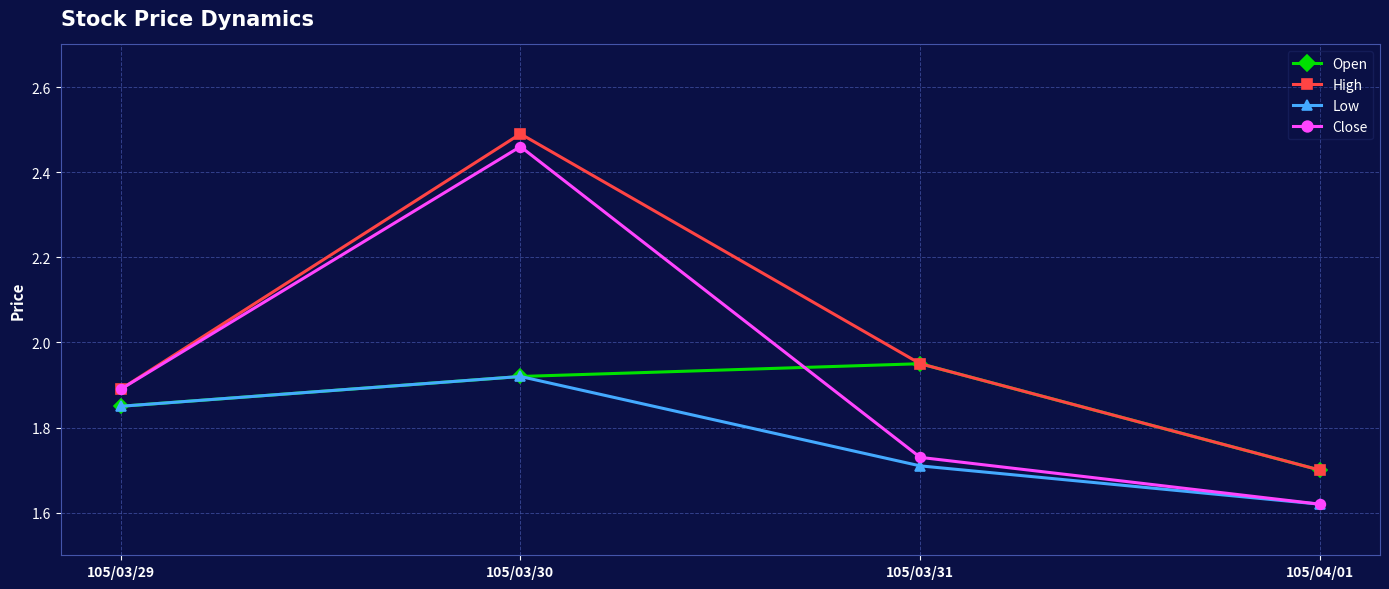

At which category is the sum across all series the highest?

105/03/30